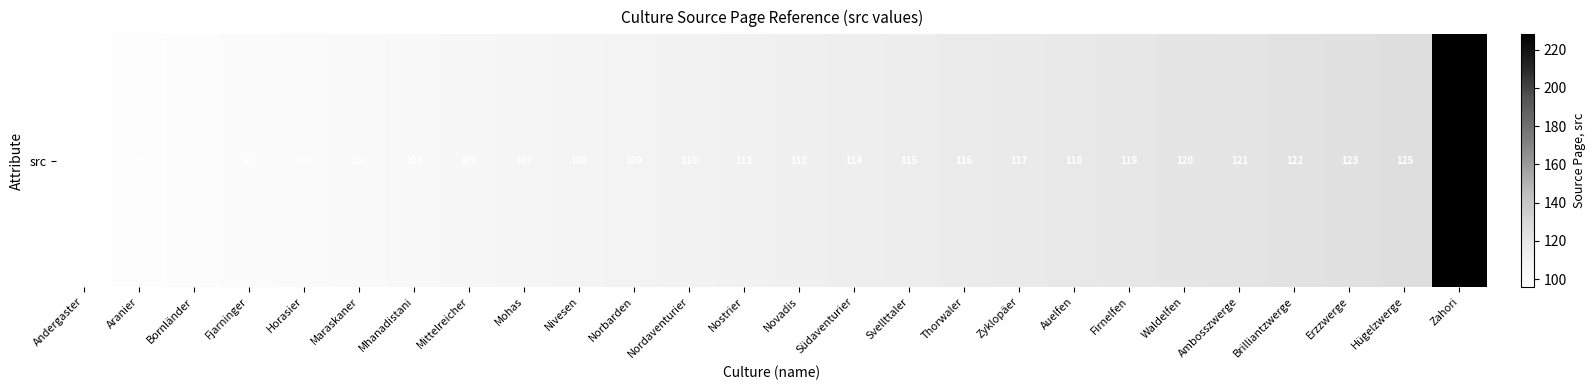

Reading left to right, extract all data points from this chart.

96	98	99	100	101	102	103	105	107	108	109	110	111	112	114	115	116	117	118	119	120	121	122	123	125	228